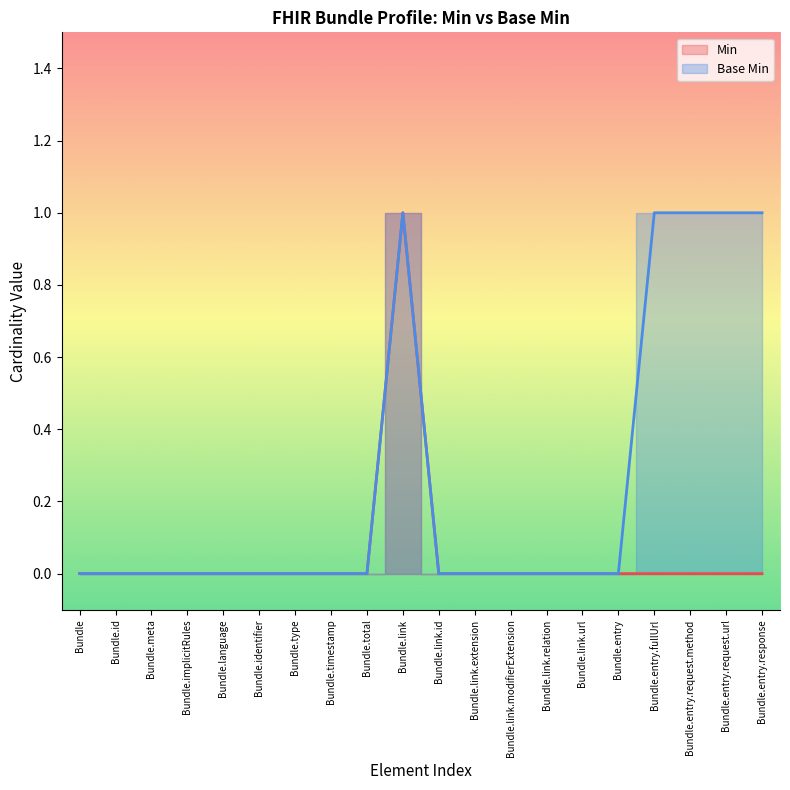

True or false: Base Min and Min cross at least once.

False